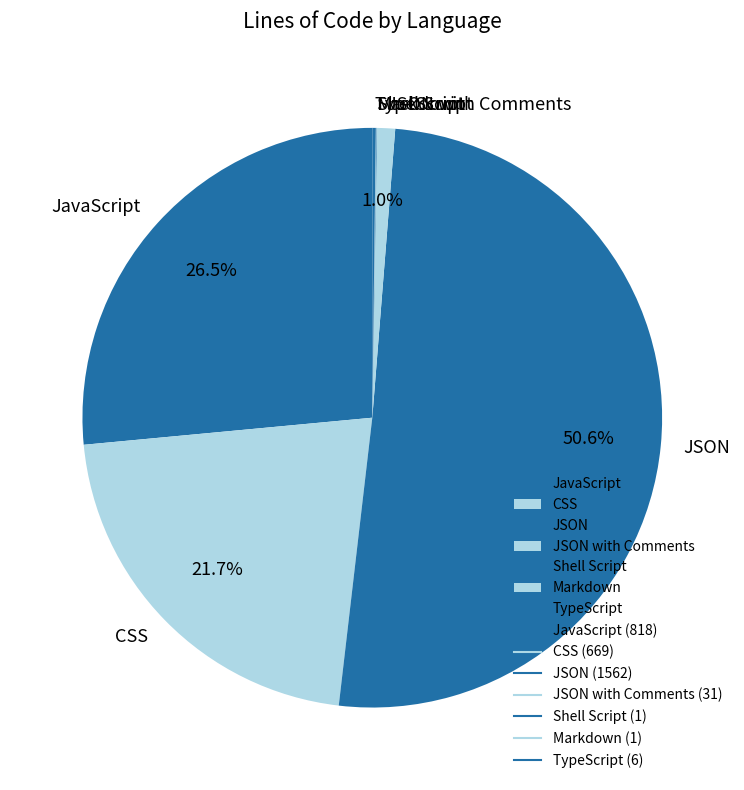

Which slice is the largest?

JSON